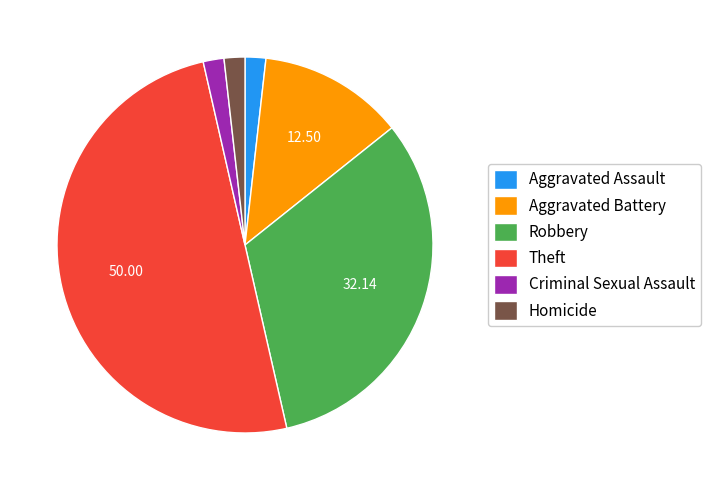

What is the largest slice in the pie chart?

Theft